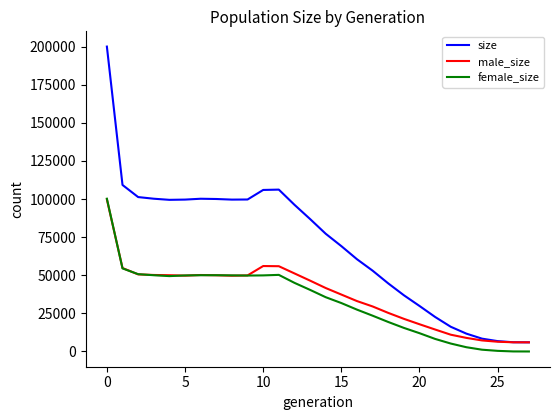

Which series has the largest total across all categories?

size